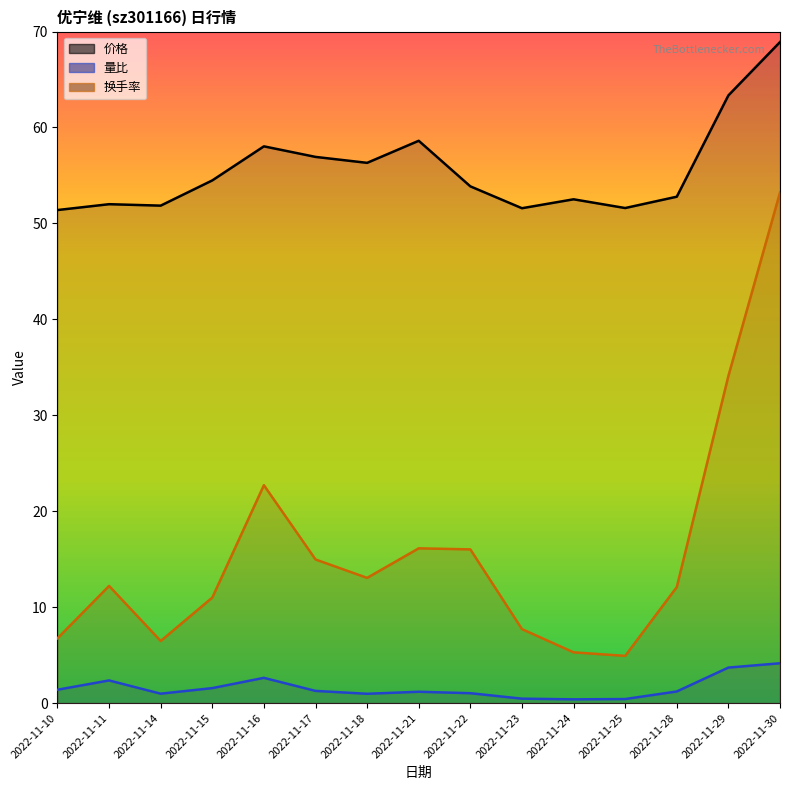

What is the sum of all 换手率 values?

236.6